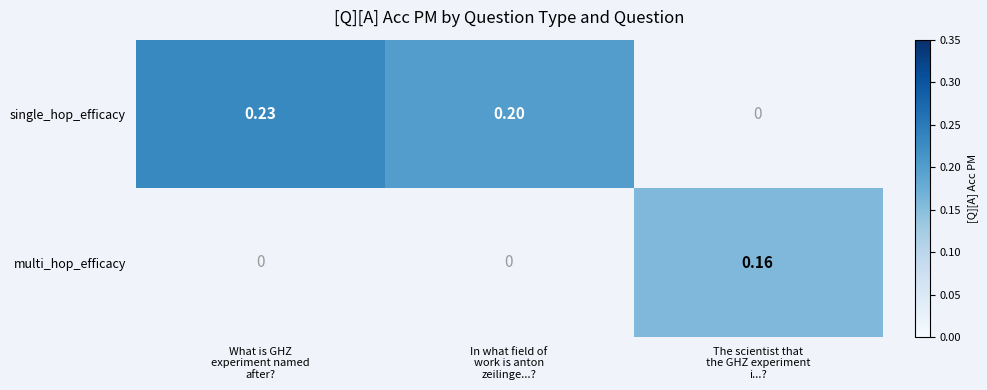

What is the greatest value displayed?

0.2